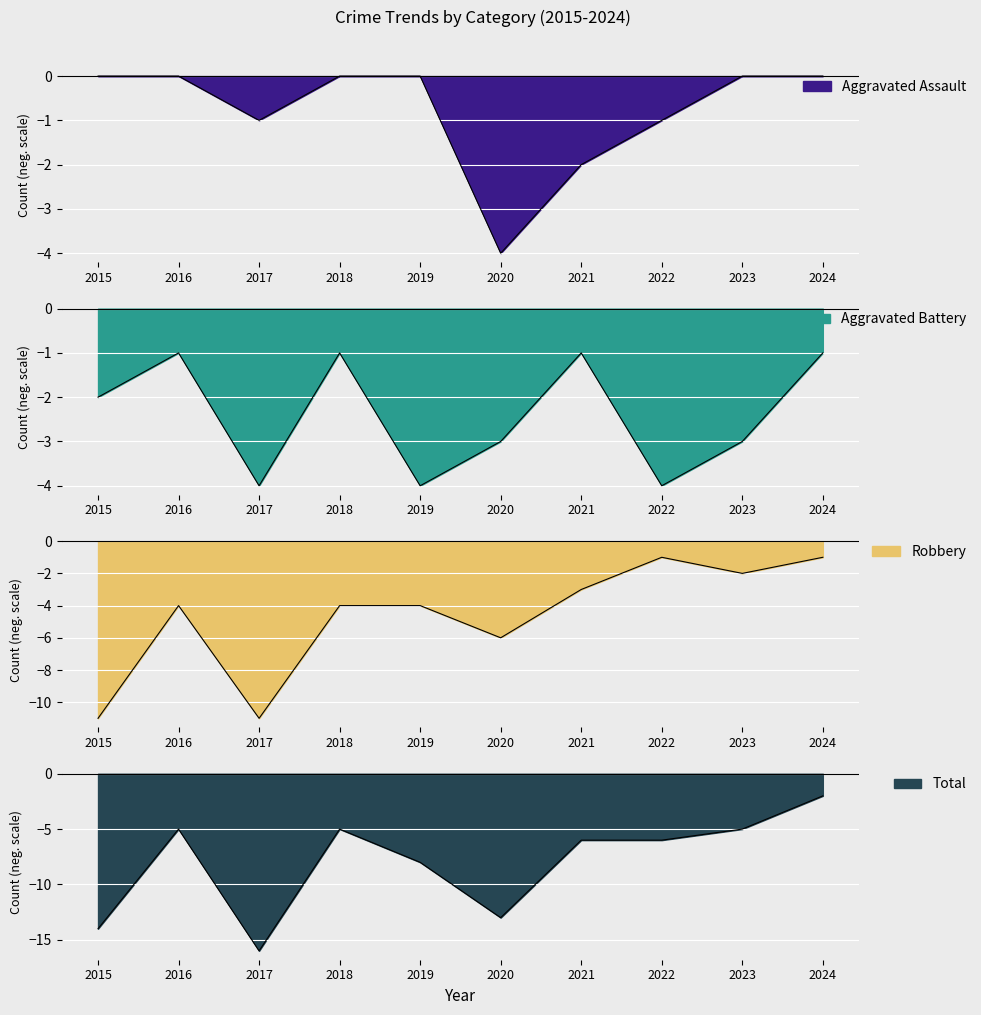

At 2016, list the series in order from smallest to largest.

Total, Robbery, Aggravated Battery, Aggravated Assault